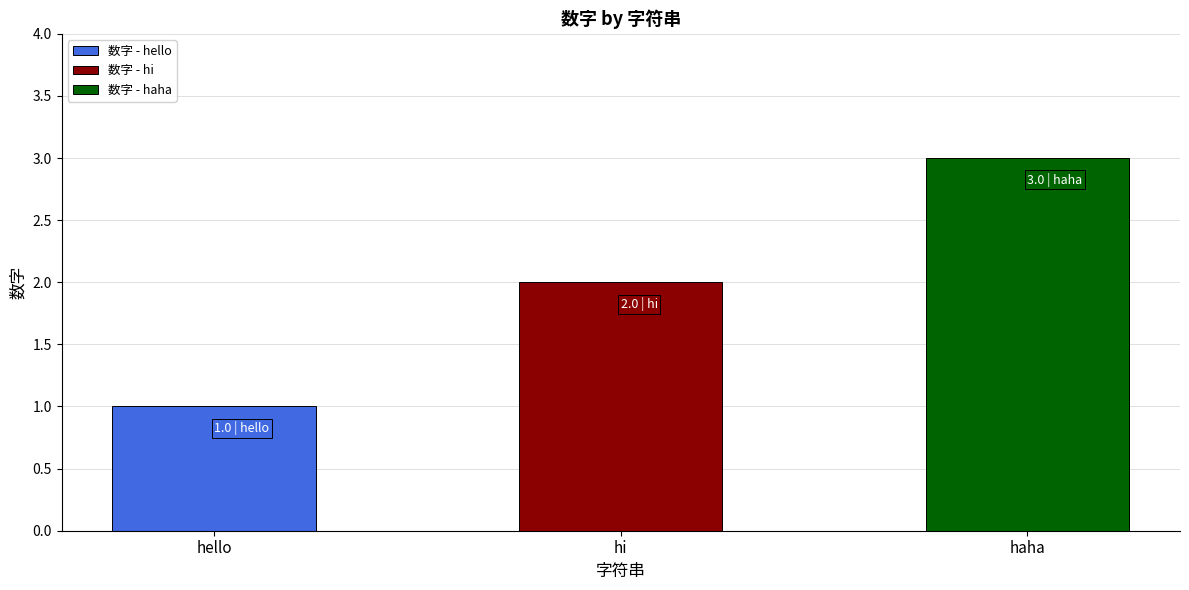

What is the change in value from hello to hi?

+1